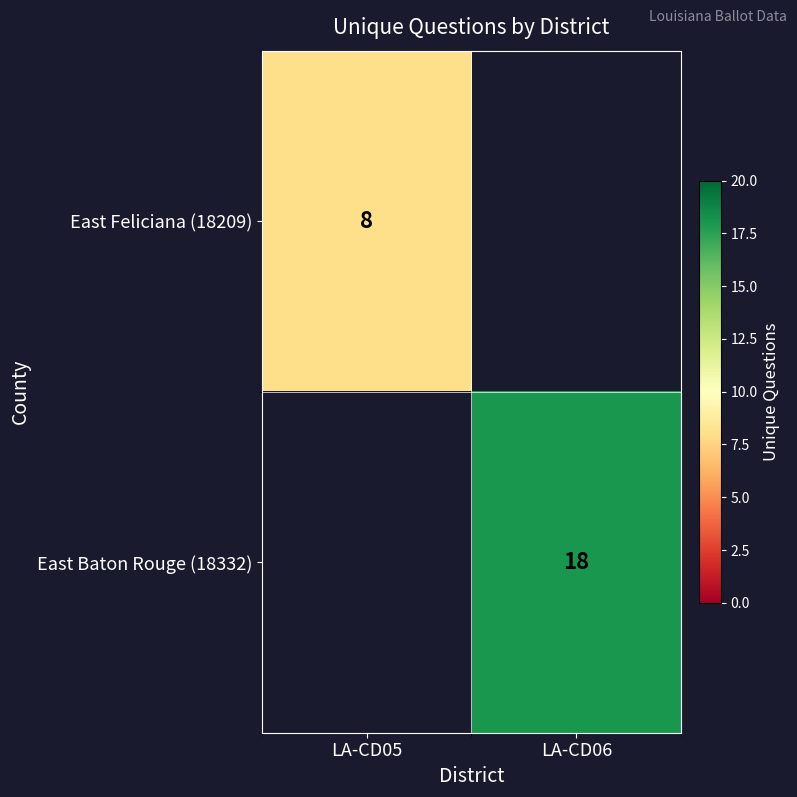

The value of East Feliciana (18209) at LA-CD05 is 13. True or false?

False